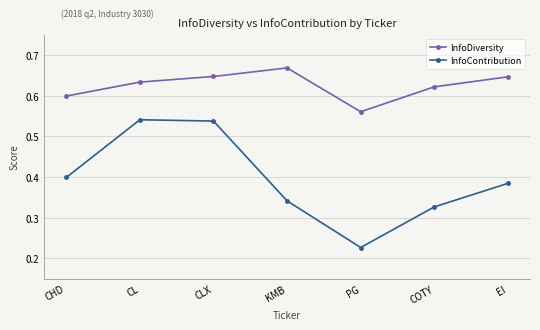

Count the number of categories in the chart.

7